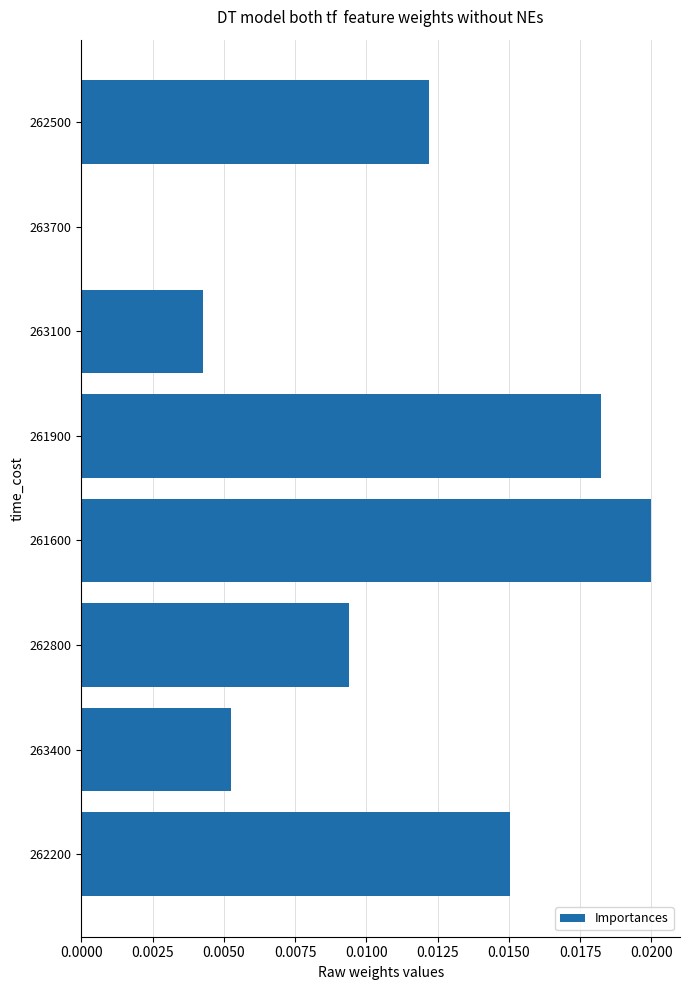

Which has a higher value, 263400 or 262500?

262500